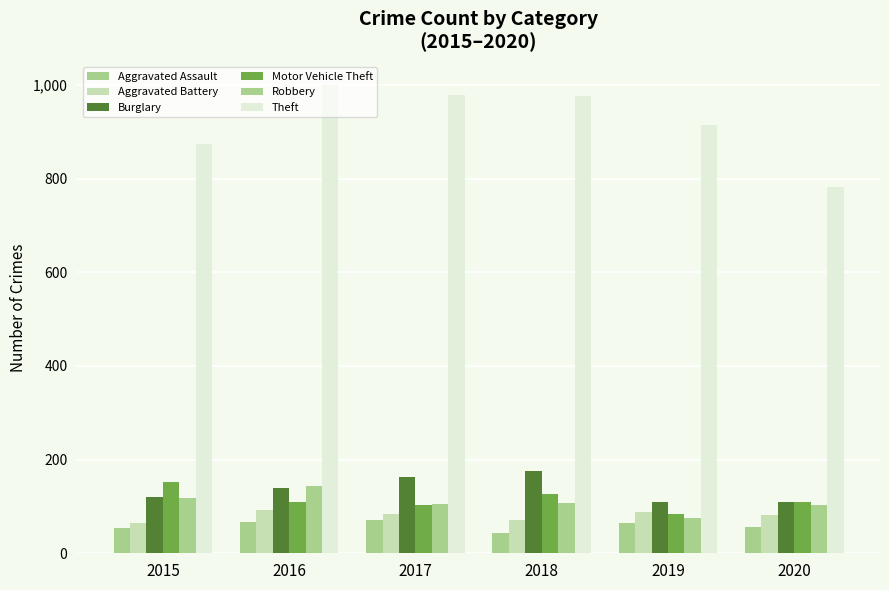

How many bars are there in total?

36